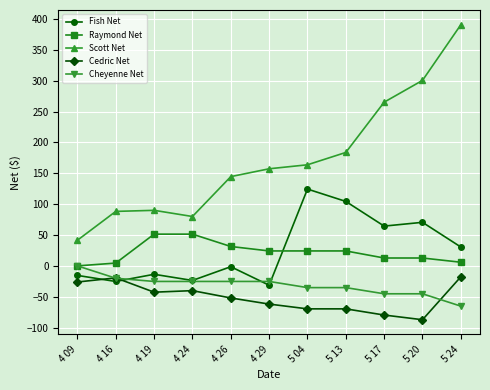

What is the average value of the Cheyenne Net series?

-31.5